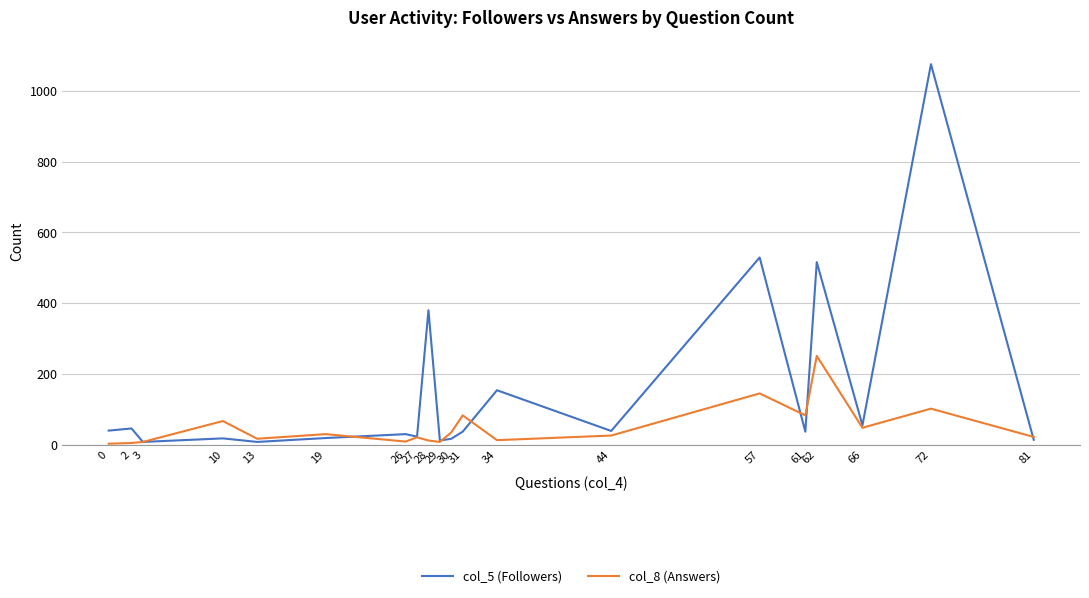

The col_8 (Answers) series shows 21 at 27. True or false?

True